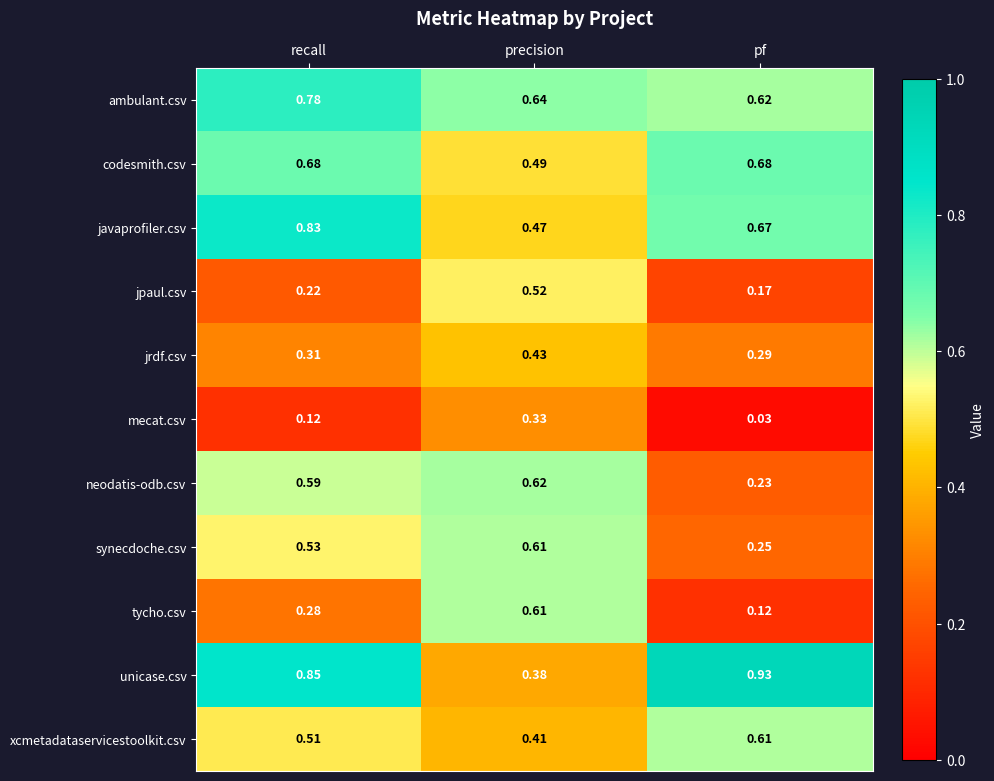

At which category does the chart reach its peak across all series?

pf